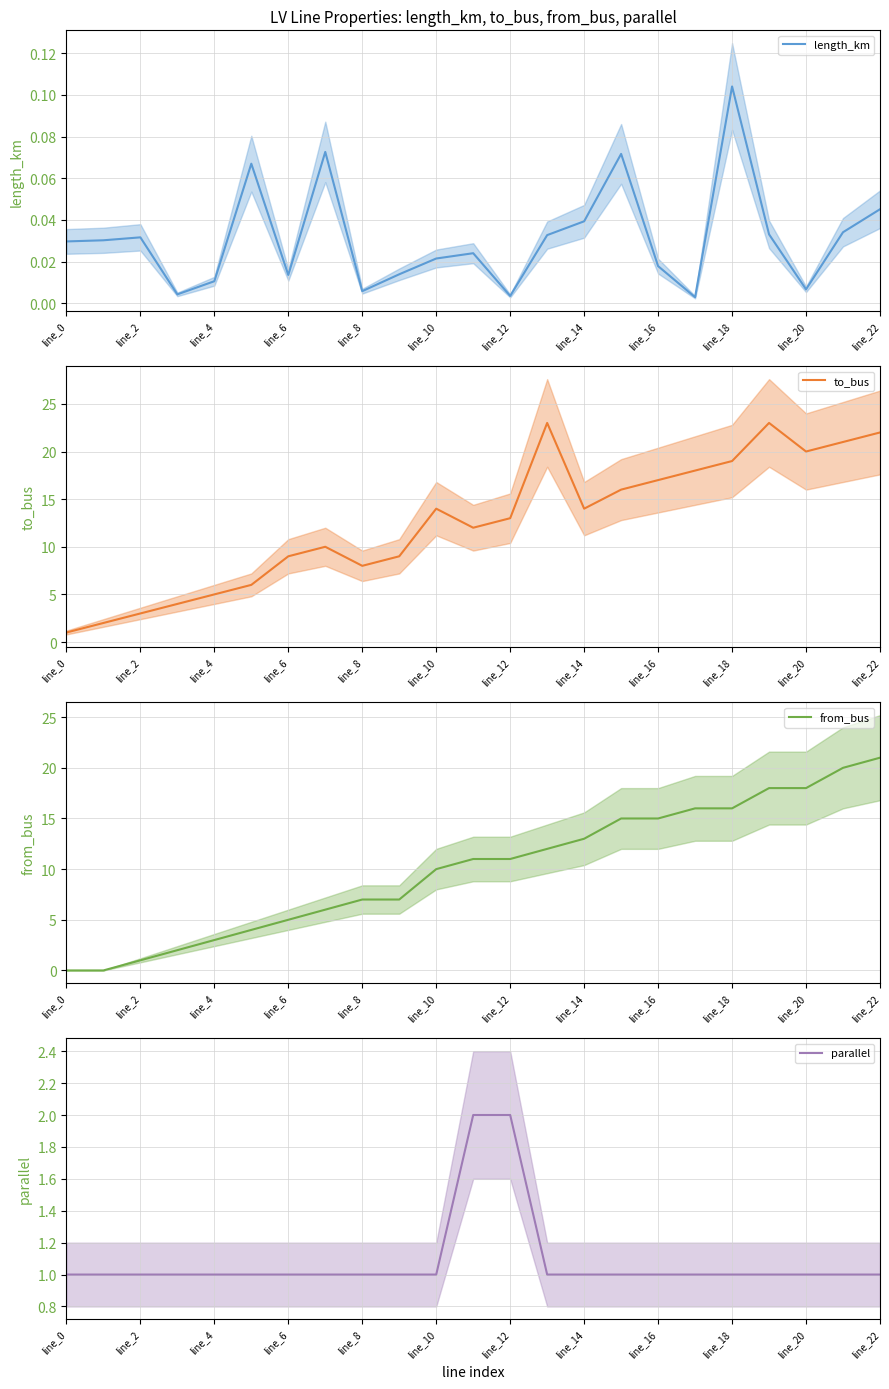

What is the difference between the maximum and minimum values in the to_bus series?

22